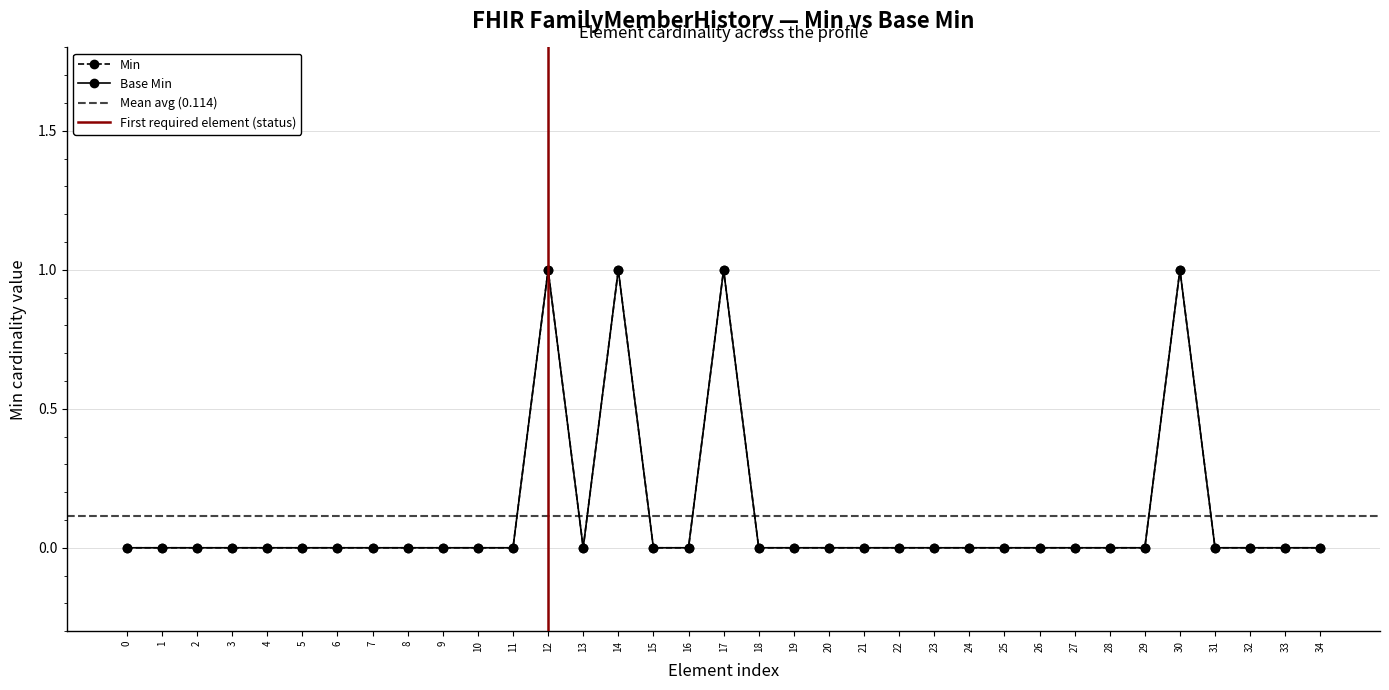

Which label corresponds to the largest value in the chart?

12